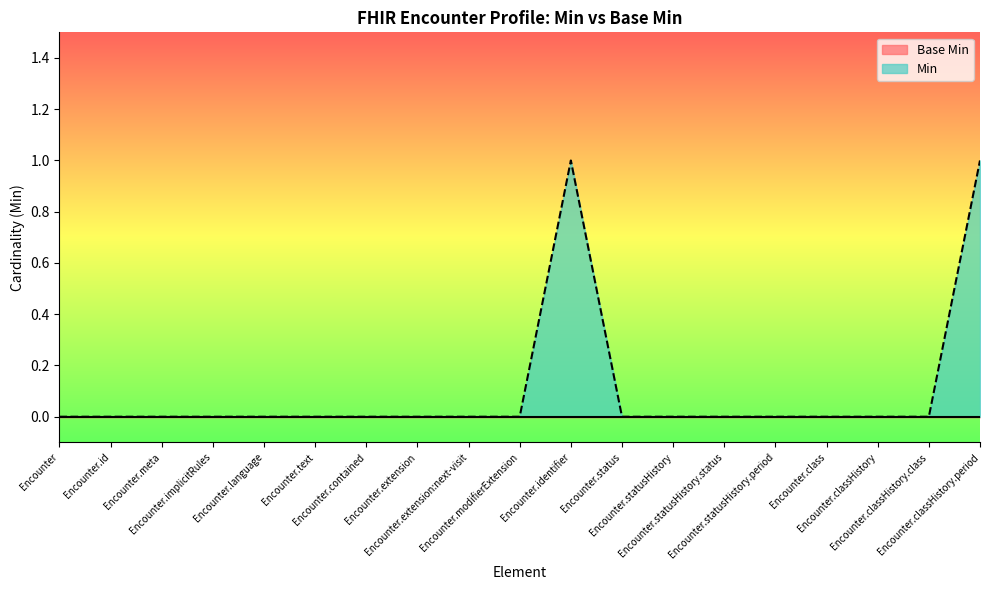

Which series has the largest range (max minus min)?

Min